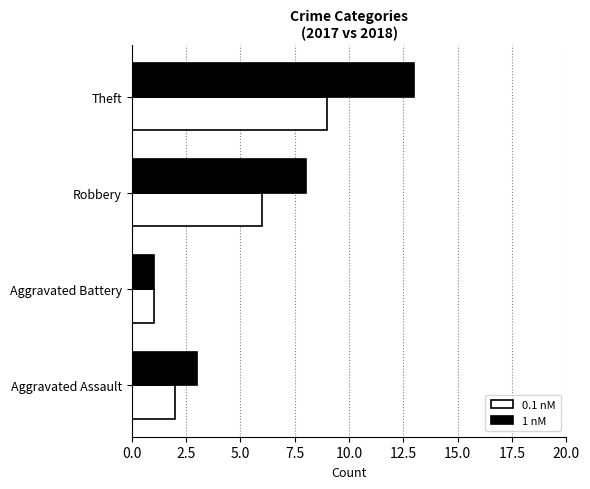

At how many categories does at least one series exceed 4?

2